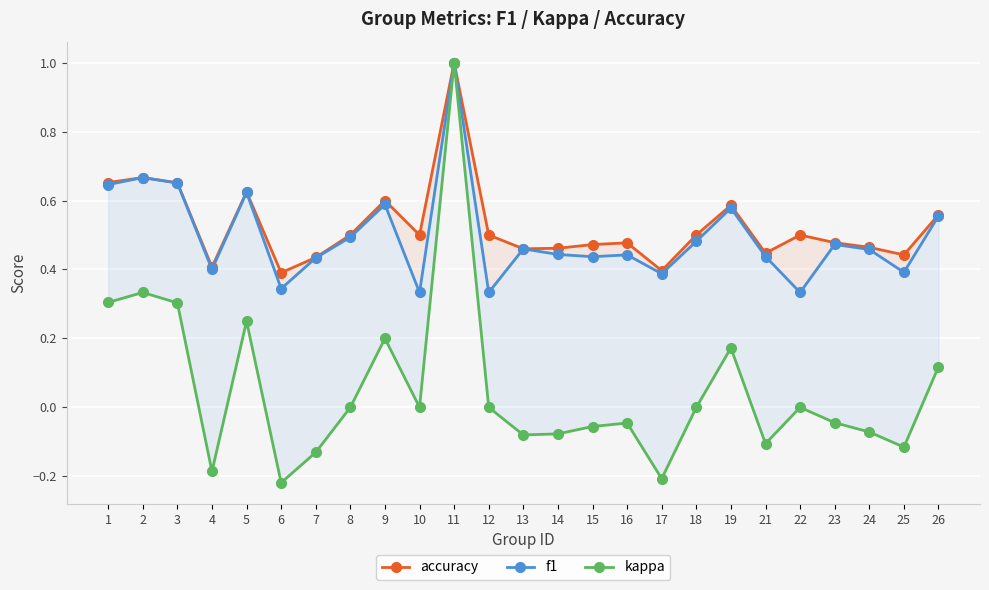

The value of accuracy at 21 is 0.6. True or false?

False